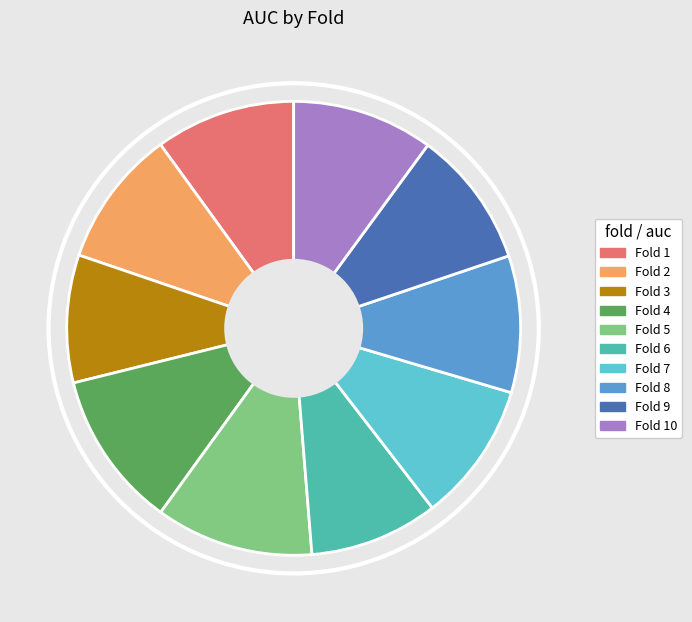

Is there a majority slice in this chart?

No